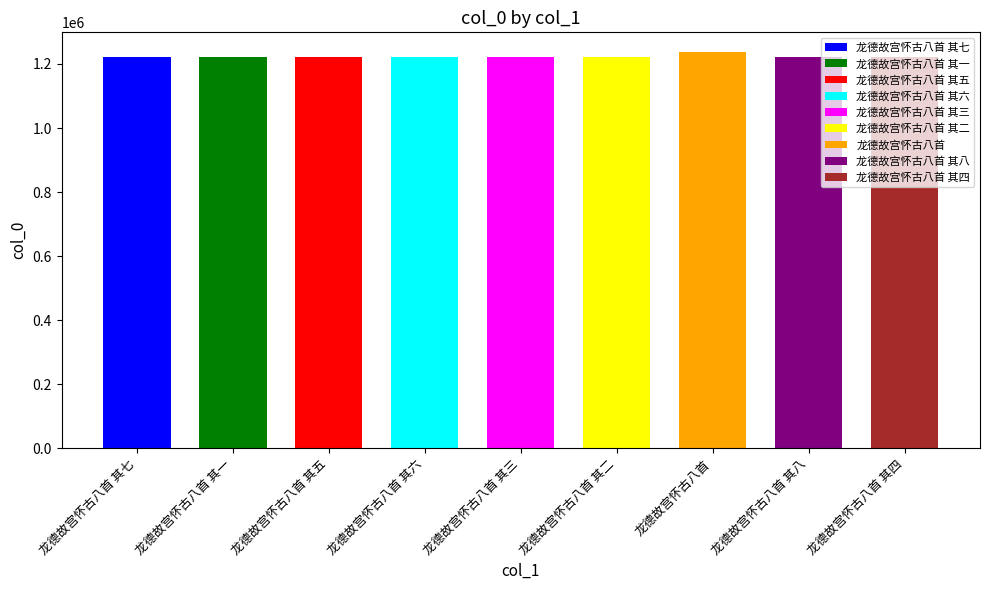

List the labels in order of value, smallest first.

龙德故宫怀古八首 其一, 龙德故宫怀古八首 其二, 龙德故宫怀古八首 其三, 龙德故宫怀古八首 其四, 龙德故宫怀古八首 其五, 龙德故宫怀古八首 其六, 龙德故宫怀古八首 其七, 龙德故宫怀古八首 其八, 龙德故宫怀古八首